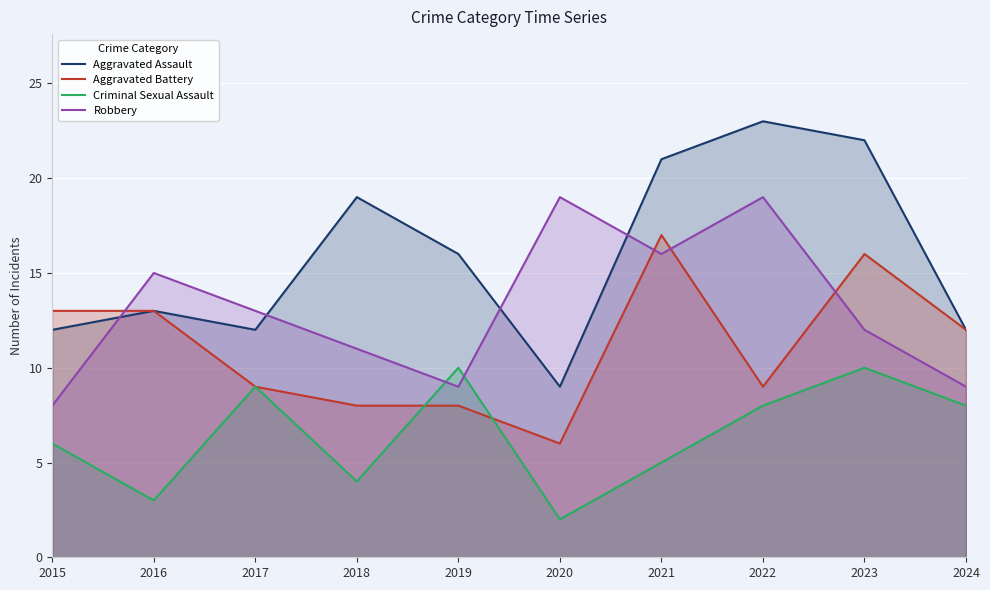

After their last crossing, which series has the higher values: Criminal Sexual Assault or Robbery?

Robbery